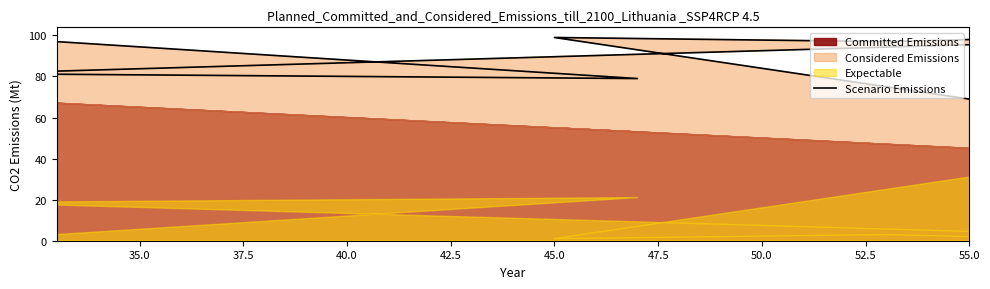

How many data points are less than 97?

5